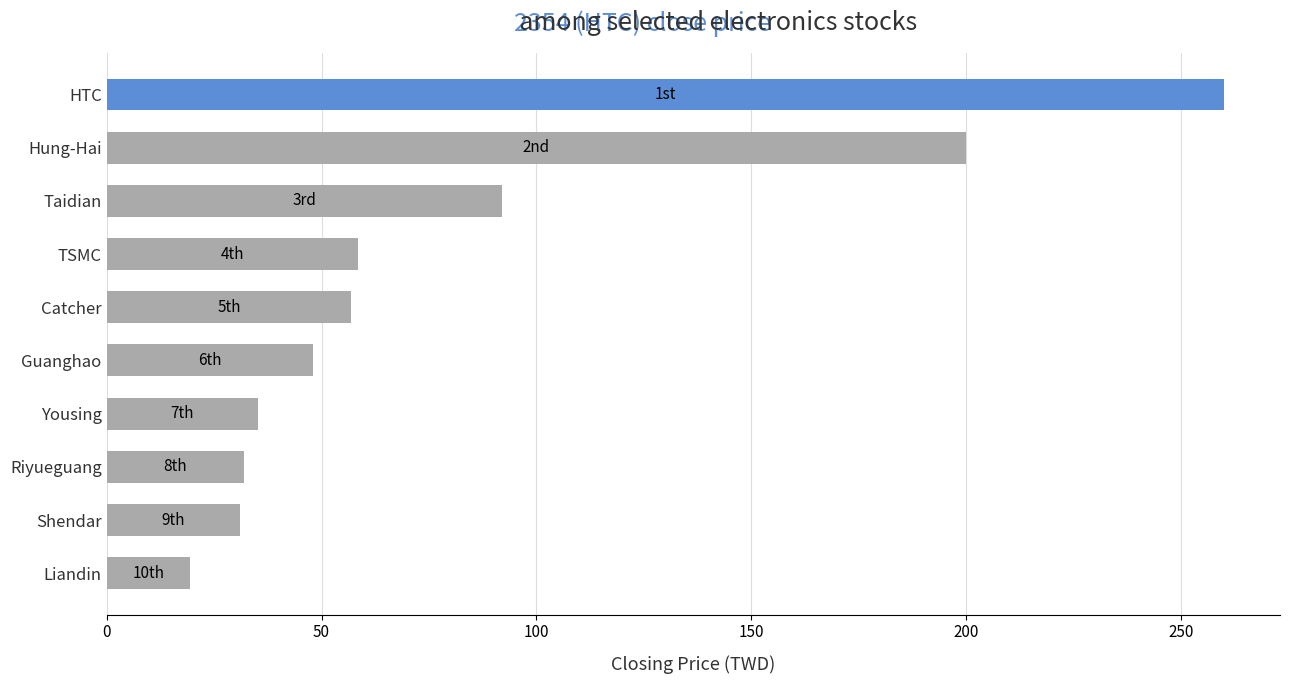

At which category does the chart reach its minimum across all series?

Liandin